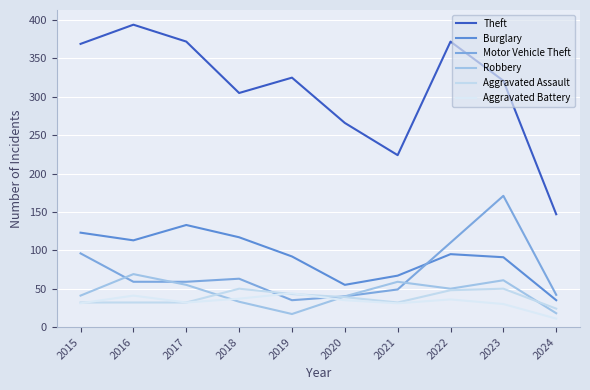

How many lines are shown in the chart?

6